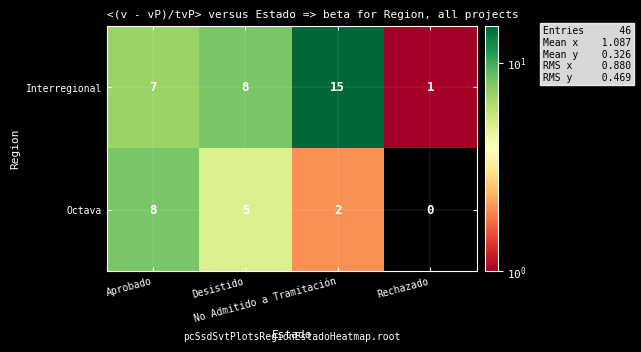

At how many categories does at least one series exceed 7?

3